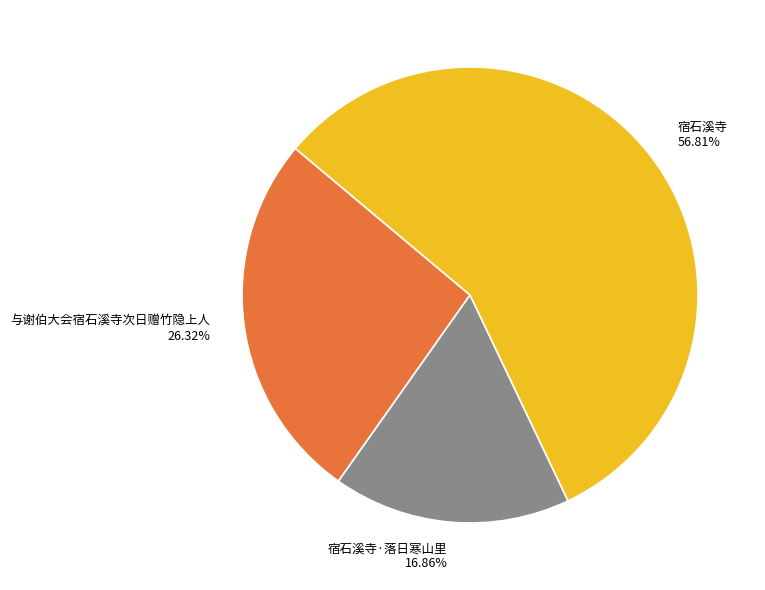

Do 与谢伯大会宿石溪寺次日赠竹隐上人 26.32% and 宿石溪寺 56.81% together represent more than half of the pie?

Yes